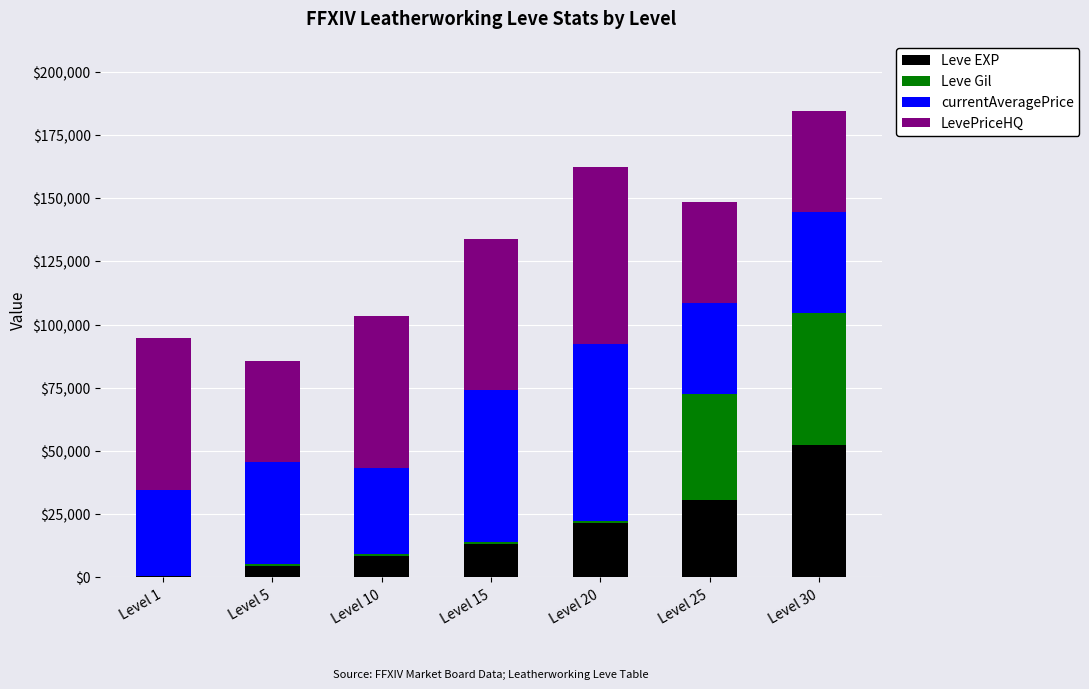

What is the sum of the Leve EXP values at Level 30 and Level 15?

65280